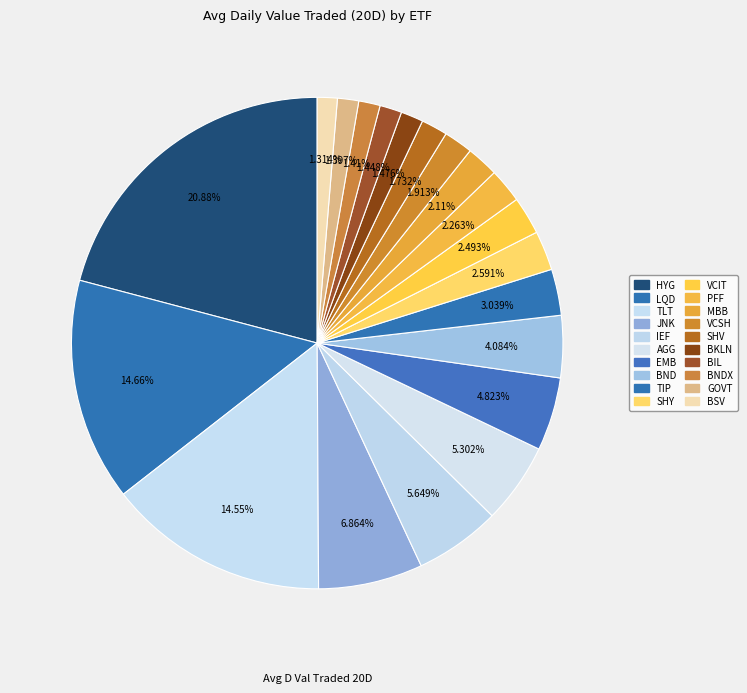

How many slices are in this pie chart?

20